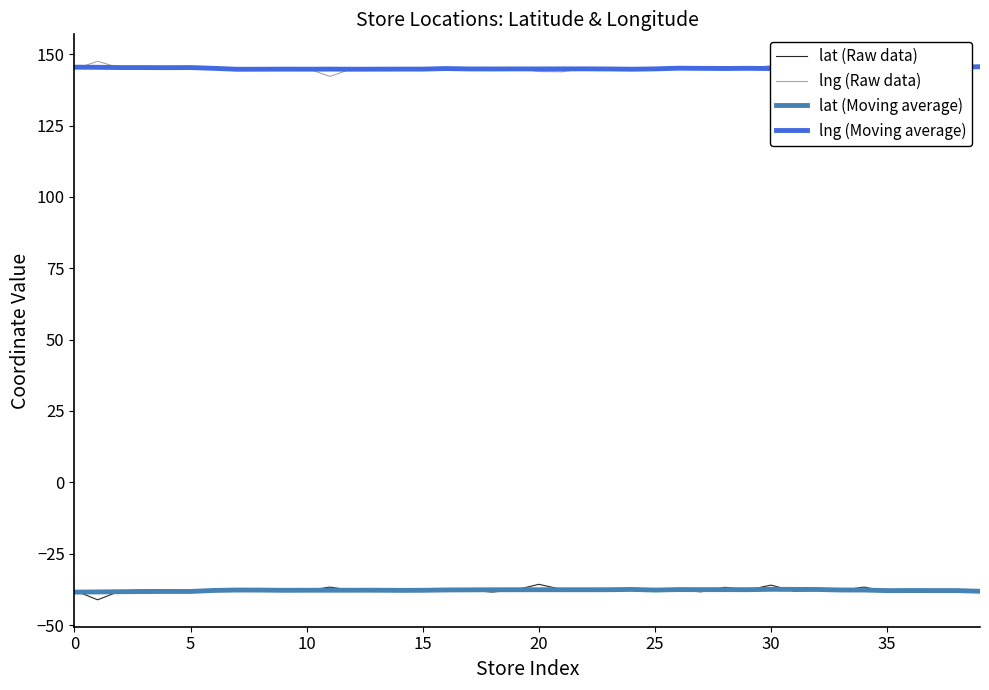

What is the average value of the lng (Moving average) series?

145.0